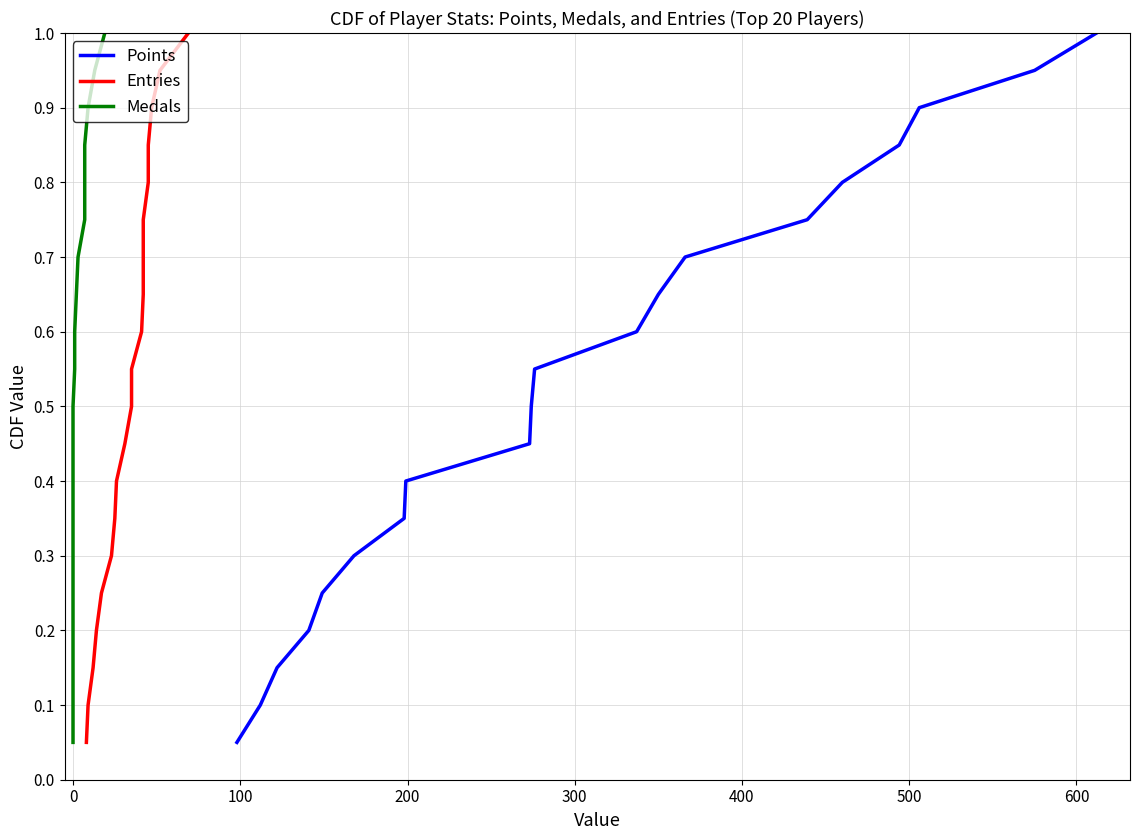

Count the number of data series in this chart.

3